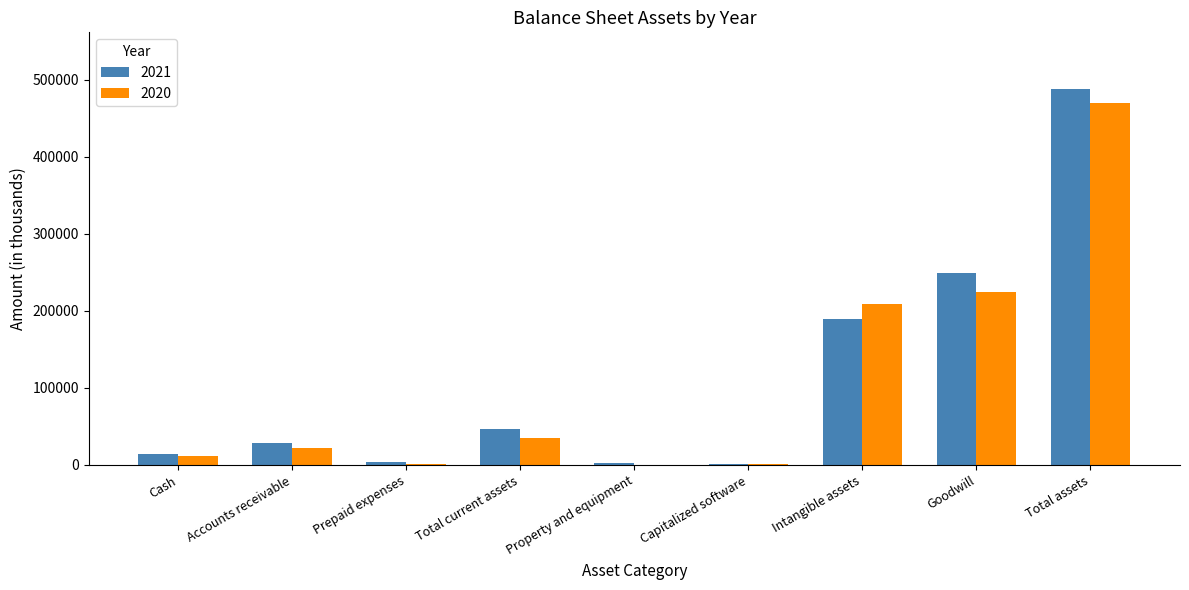

True or false: 2020 has a value of 209184 at Intangible assets.

True